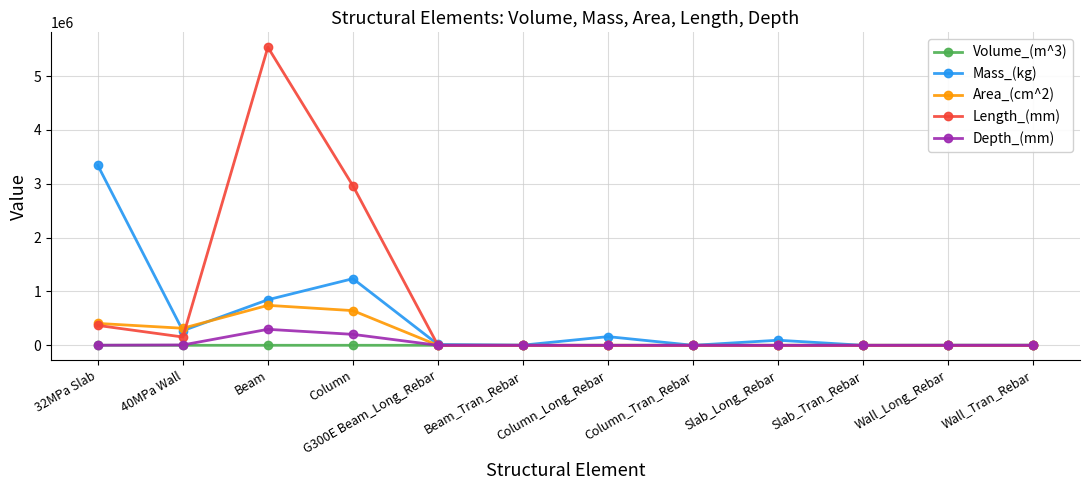

What is the average value of the Mass_(kg) series?

498051.1